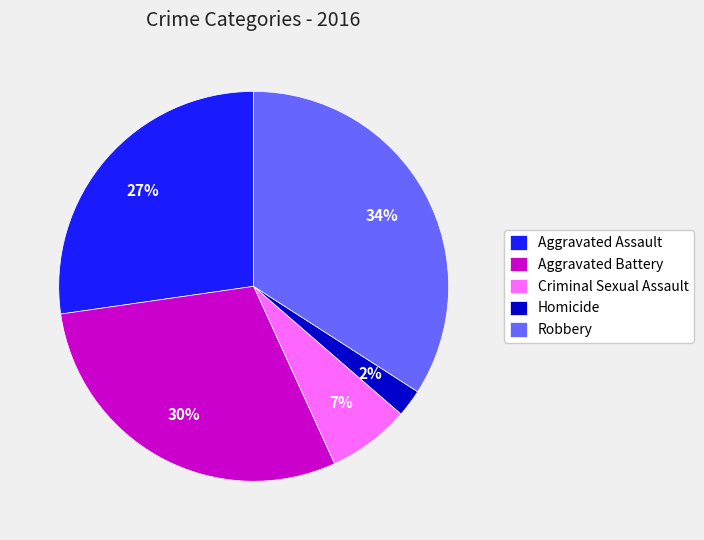

Which has a higher value, Criminal Sexual Assault or Robbery?

Robbery